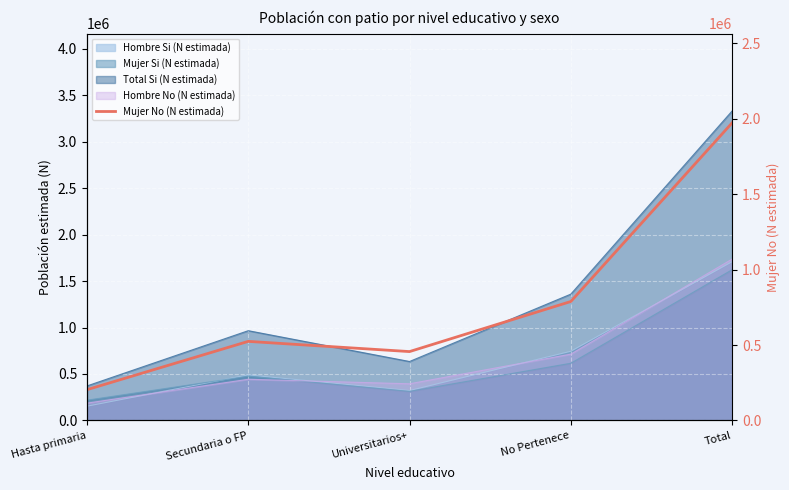

The value at Universitarios+ is 456362. True or false?

True